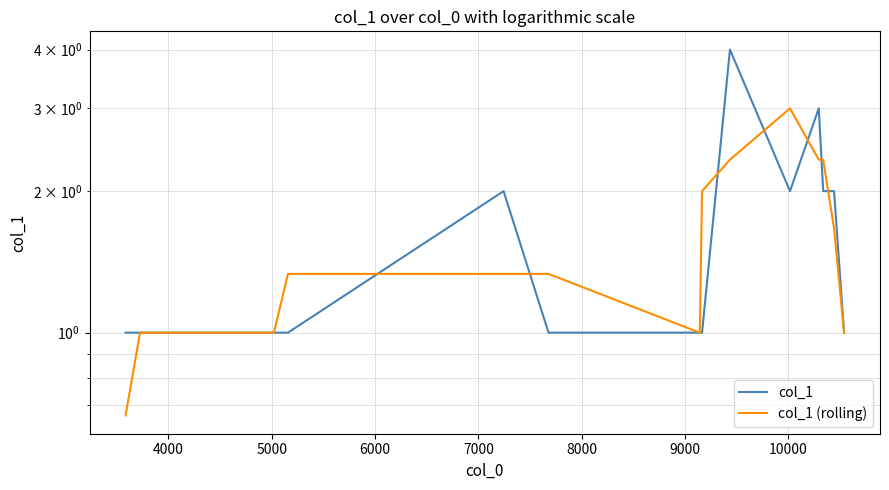

What position from the right is 9000?

8